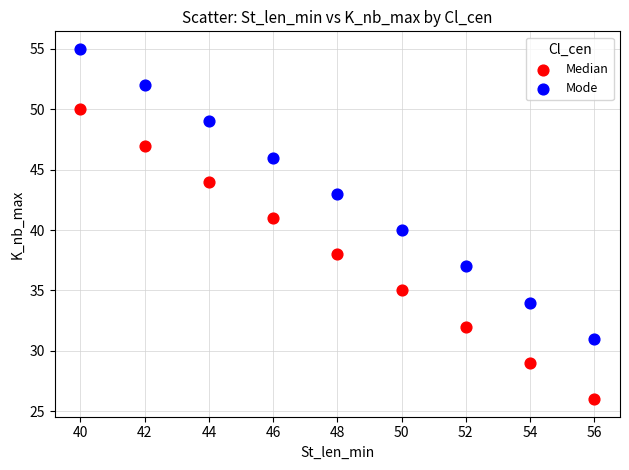

Which series reaches the minimum Y coordinate?

Median